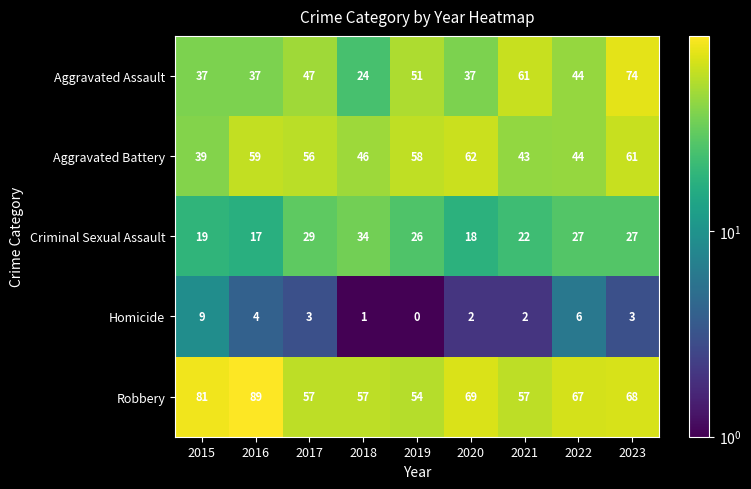

What is the difference between the Aggravated Battery values at 2015 and 2019?

19